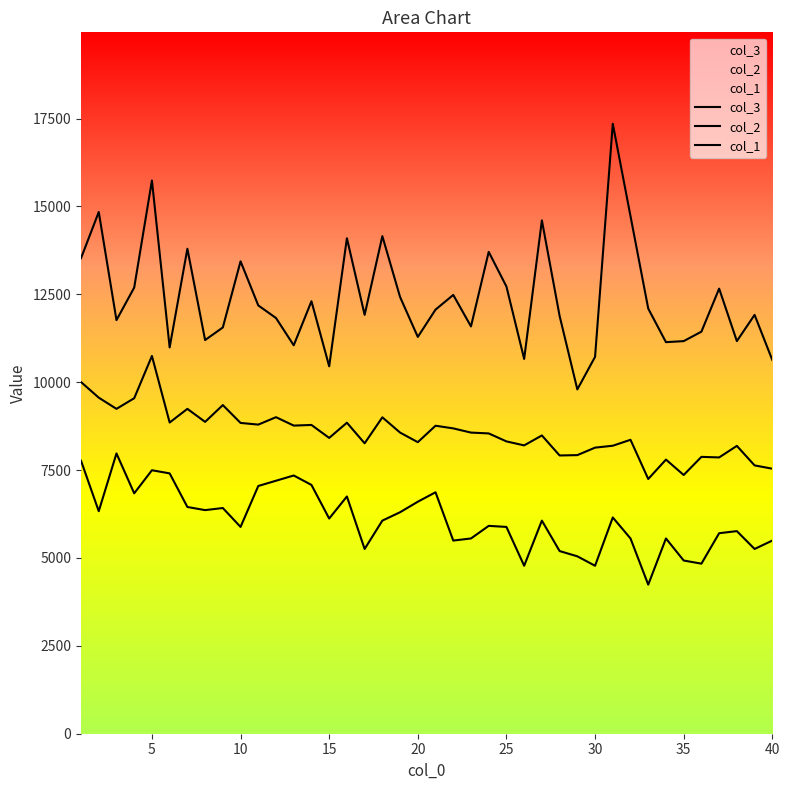

True or false: col_2 and col_3 cross at least once.

False